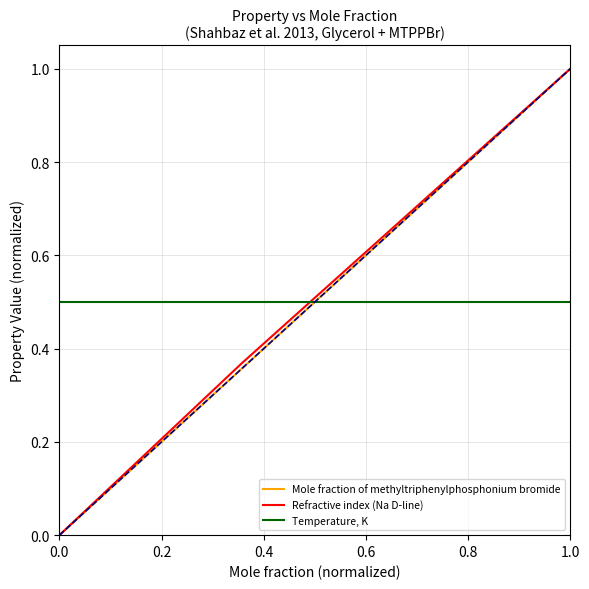

Which series has the largest total across all categories?

Temperature, K